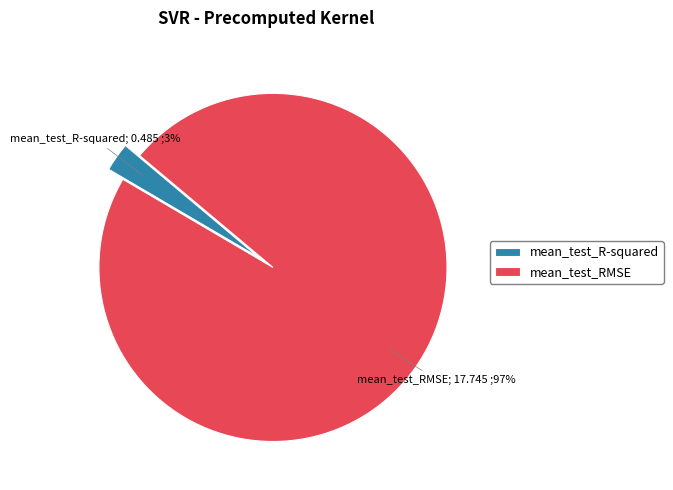

What is the smallest slice in the pie chart?

mean_test_R-squared